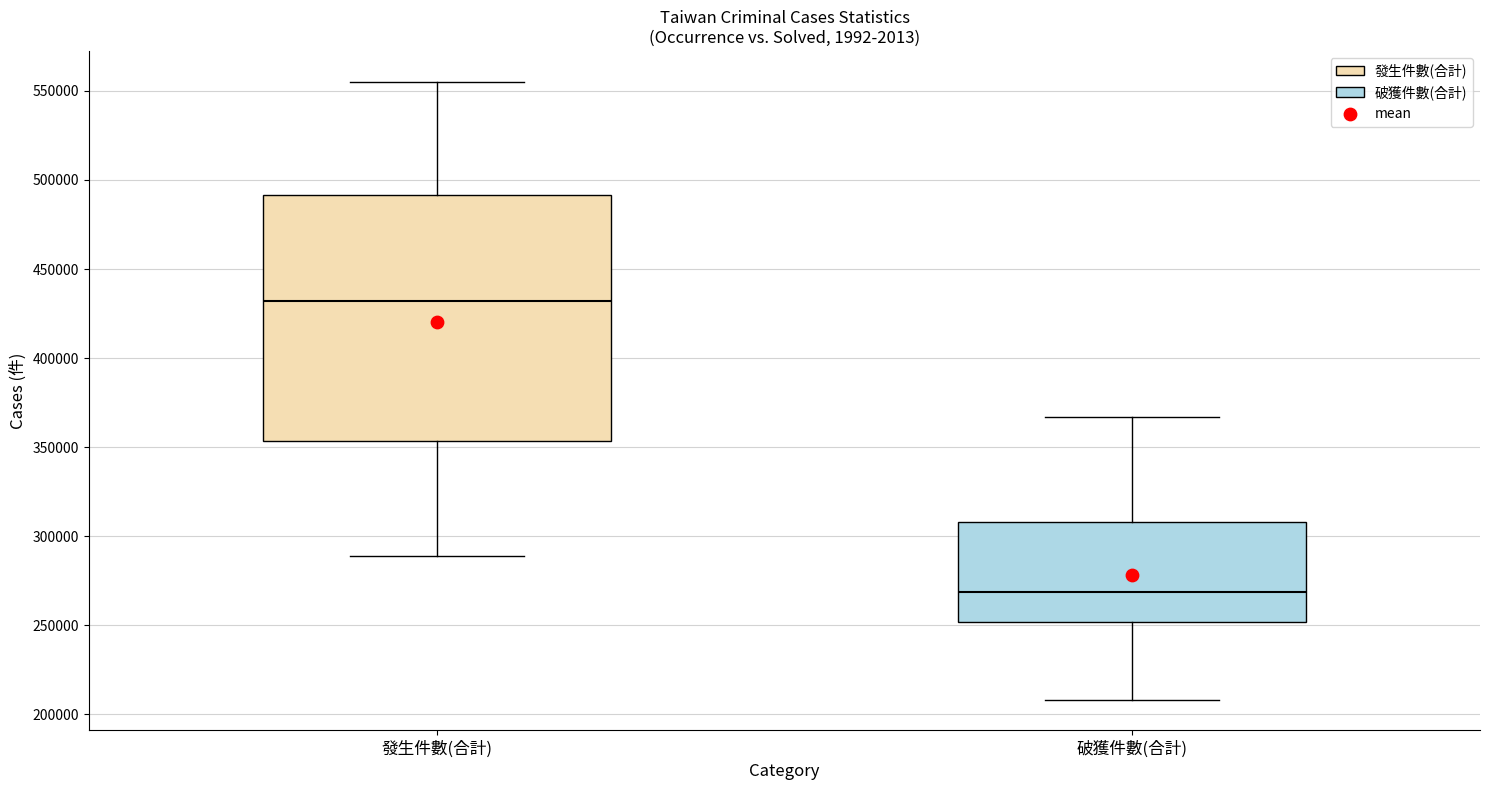

Reading left to right, transcribe this box plot: for each box, give where its median line is, the range the box spans, and where its two whiskers end, as read against the y-axis. The values are not printed on the chart, so give them approximately, as read against the axis.

發生件數(合計): median 430000, box 355000 to 490000, whiskers 290000 to 555000
破獲件數(合計): median 270000, box 250000 to 310000, whiskers 210000 to 365000